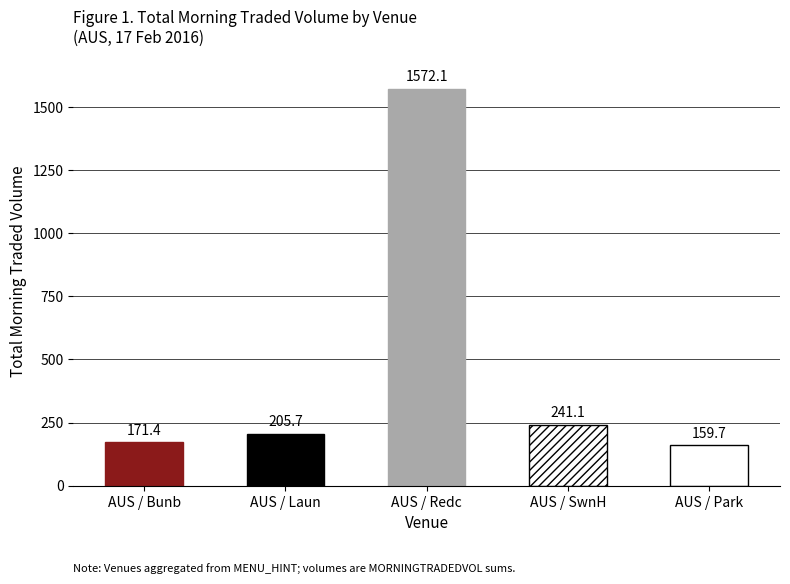

Which label corresponds to the largest value in the chart?

AUS / Redc (AUS) 17th Feb